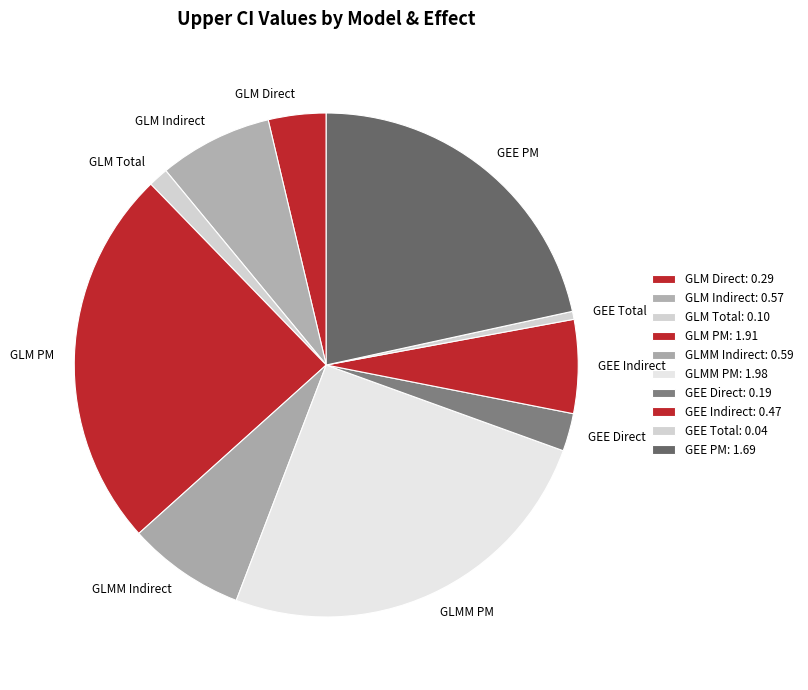

True or false: GLMM Indirect accounts for 14% of the total.

False